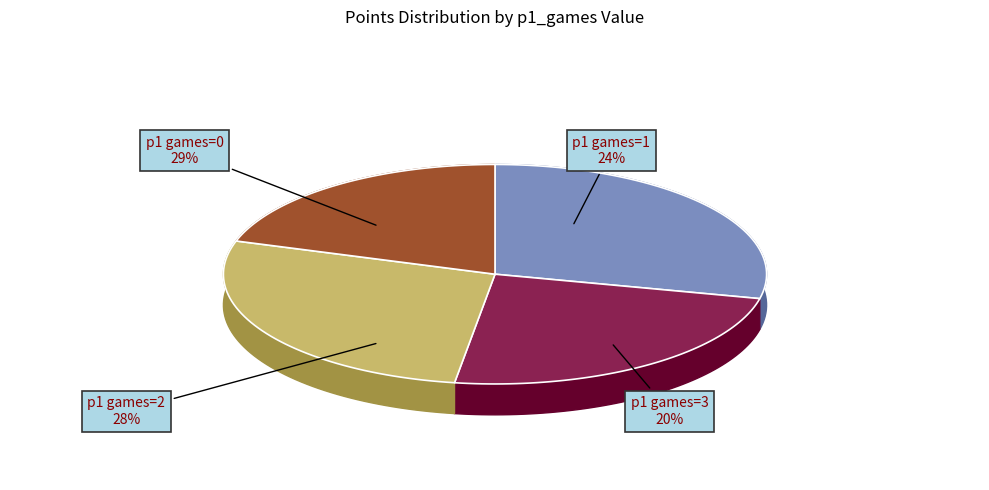

True or false: p1_games=1 accounts for 24% of the total.

True